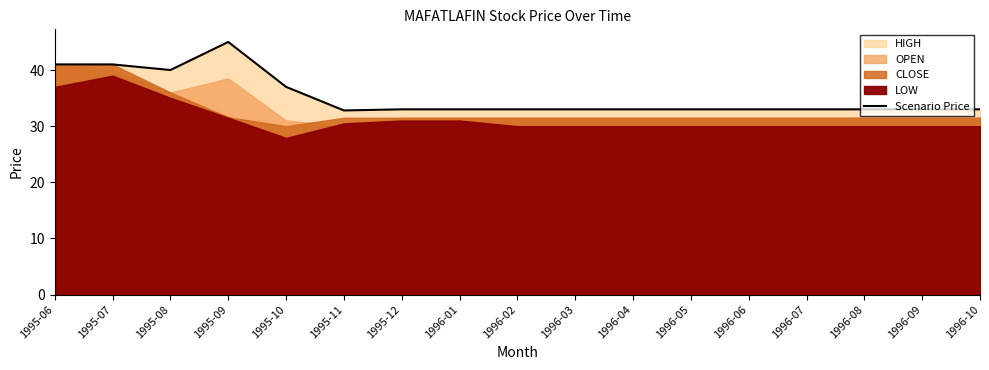

Reading right to left, transcribe all the data shown in this chart.

33.0	33.0	33.0	33.0	33.0	33.0	33.0	33.0	33.0	33.0	33.0	32.8	37.0	45.0	40.0	41.0	41.0